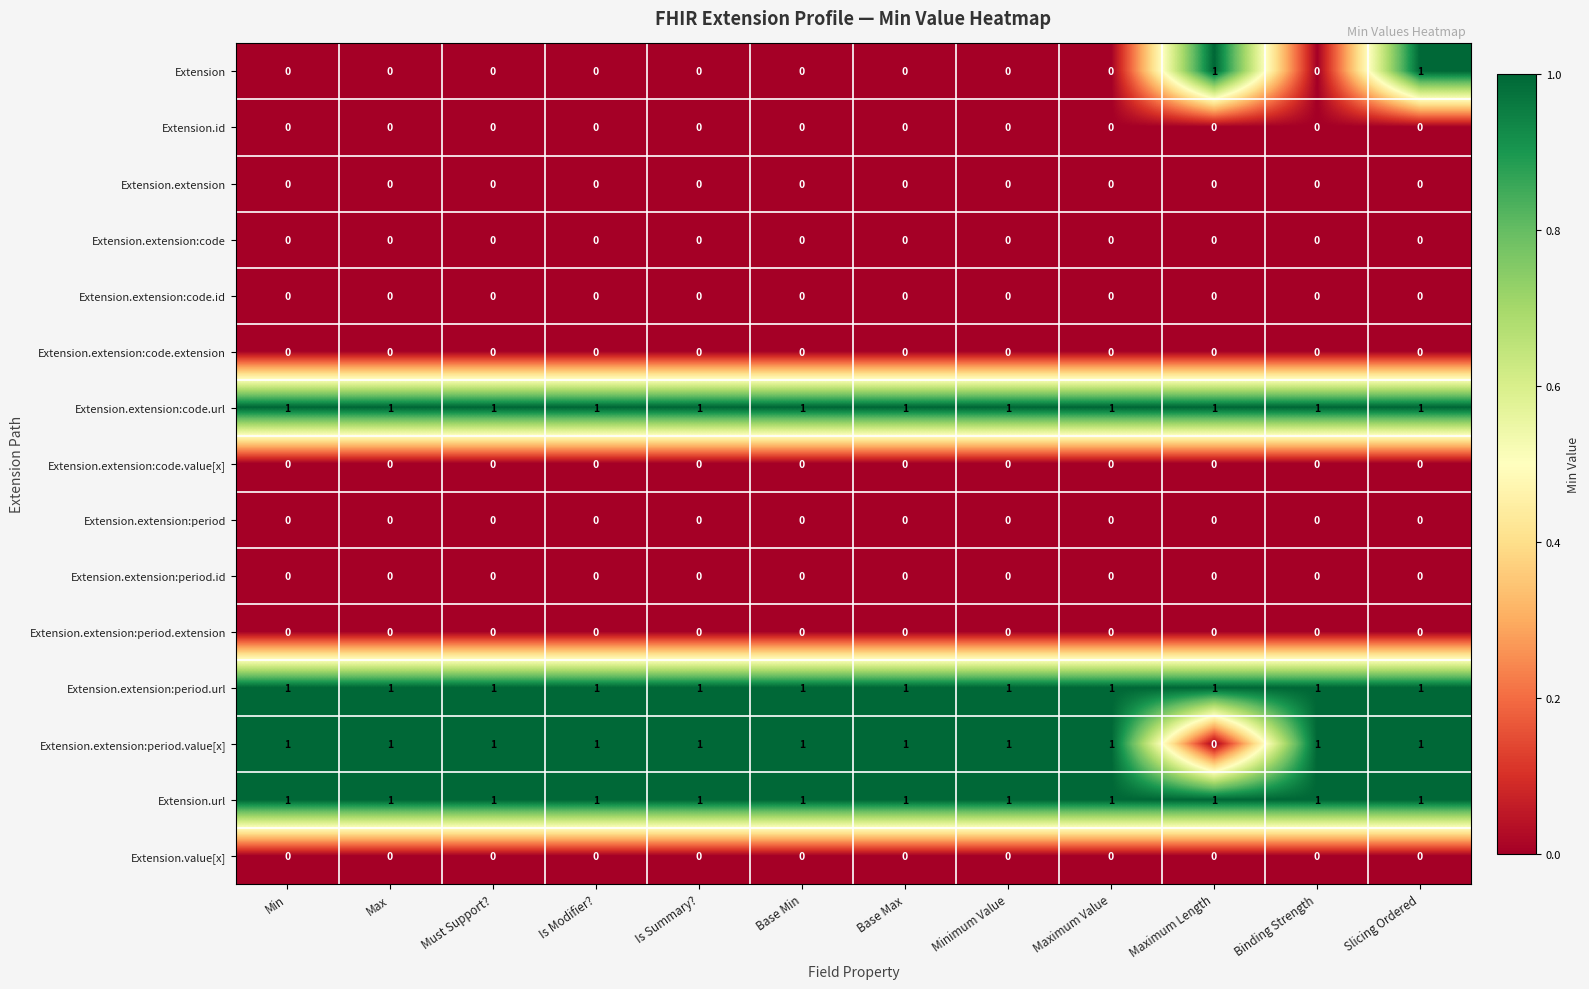

At which category is the sum across all series the highest?

Slicing Ordered